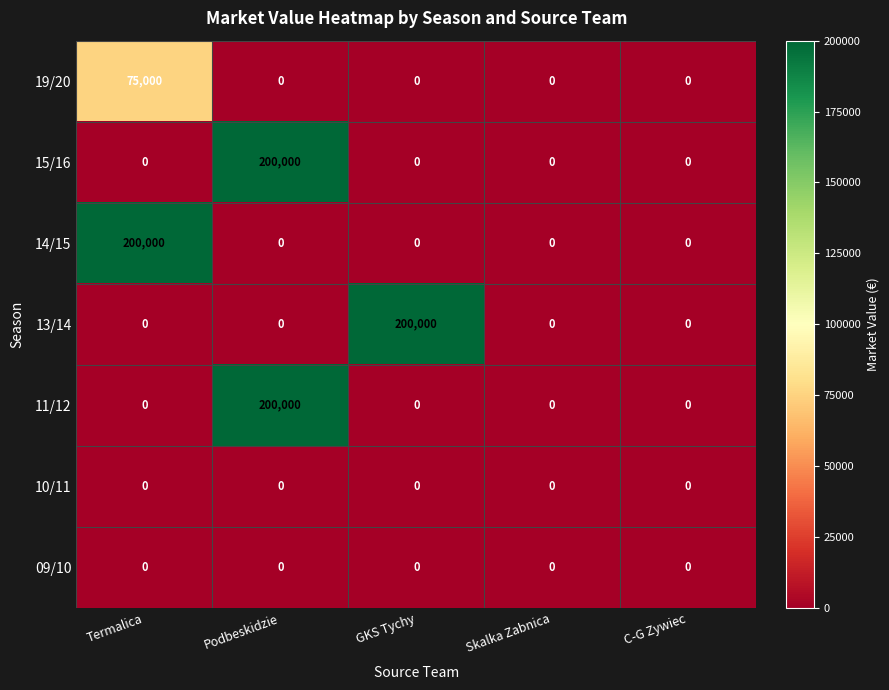

At how many categories does at least one series exceed 143838?

3